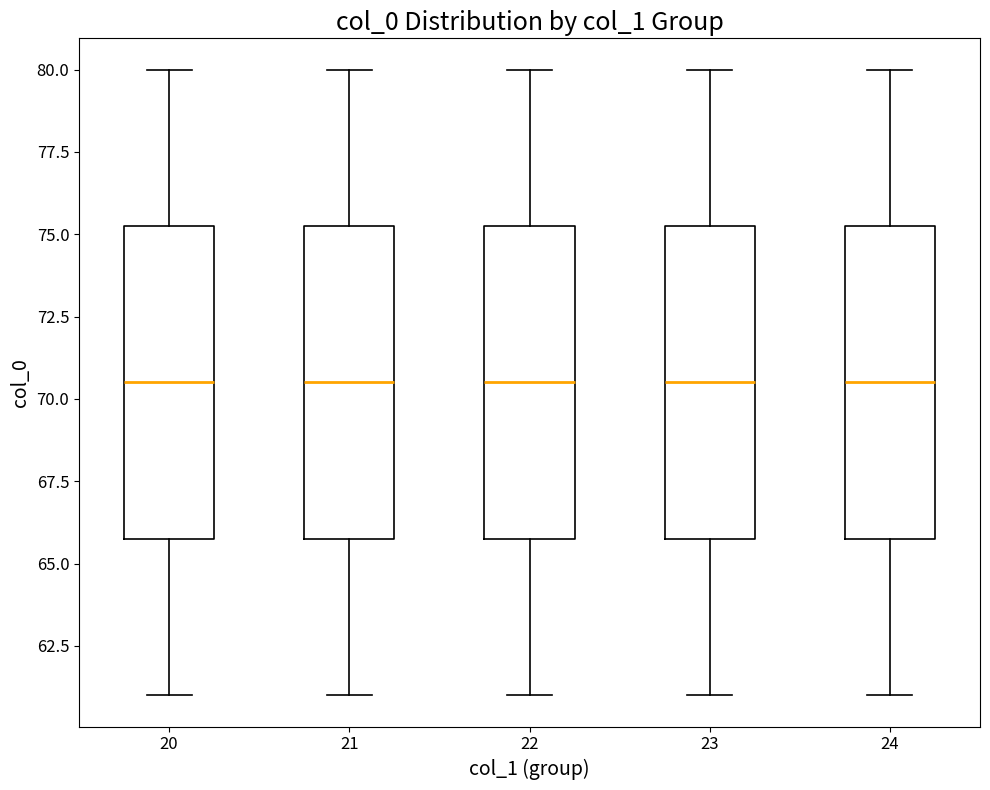

Reading left to right, transcribe this box plot: for each box, give where its median line is, the range the box spans, and where its two whiskers end, as read against the y-axis. The values are not printed on the chart, so give them approximately, as read against the axis.

20: median 70.5, box 66.0 to 75.5, whiskers 61.0 to 80.0
21: median 70.5, box 66.0 to 75.5, whiskers 61.0 to 80.0
22: median 70.5, box 66.0 to 75.5, whiskers 61.0 to 80.0
23: median 70.5, box 66.0 to 75.5, whiskers 61.0 to 80.0
24: median 70.5, box 66.0 to 75.5, whiskers 61.0 to 80.0